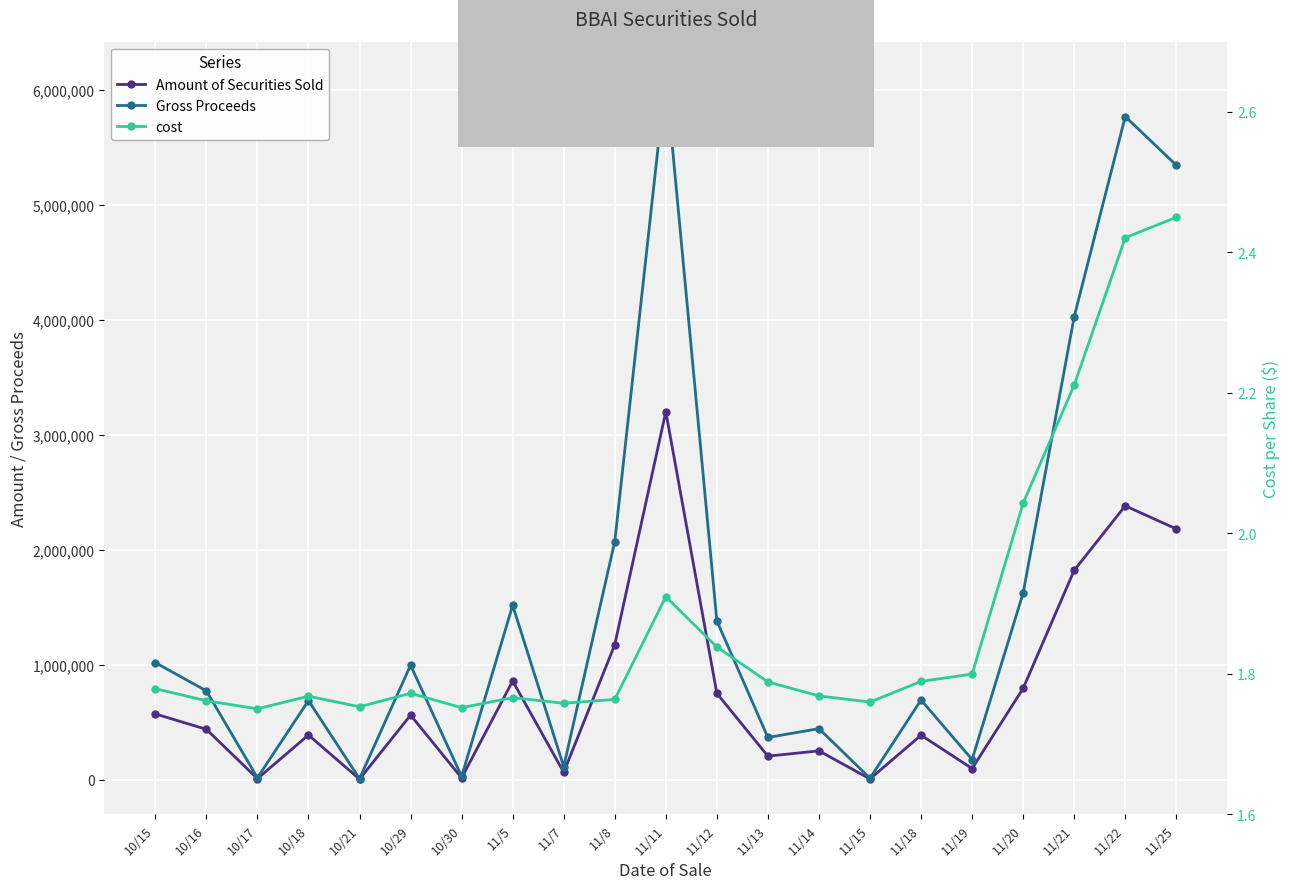

Which series has the widest spread of values?

Gross Proceeds